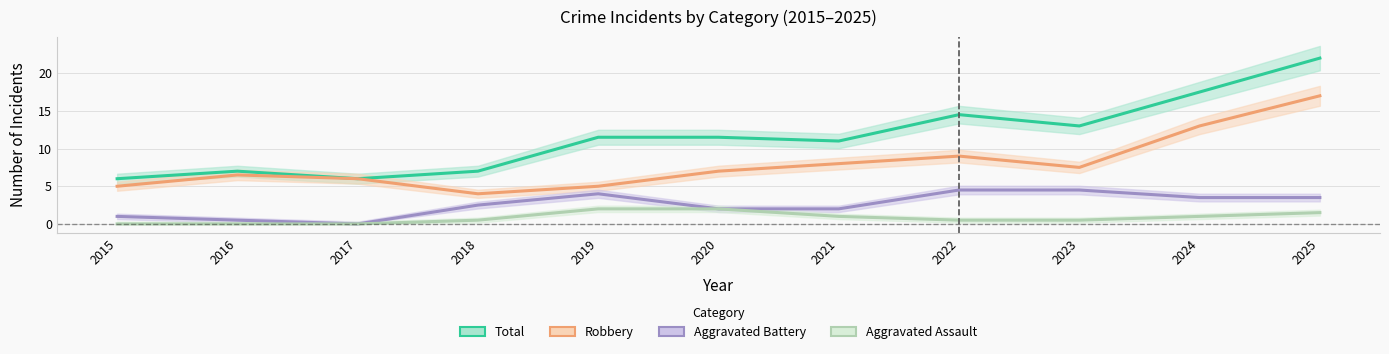

What is the value of the Aggravated Assault point at the 9th from the left?

0.5